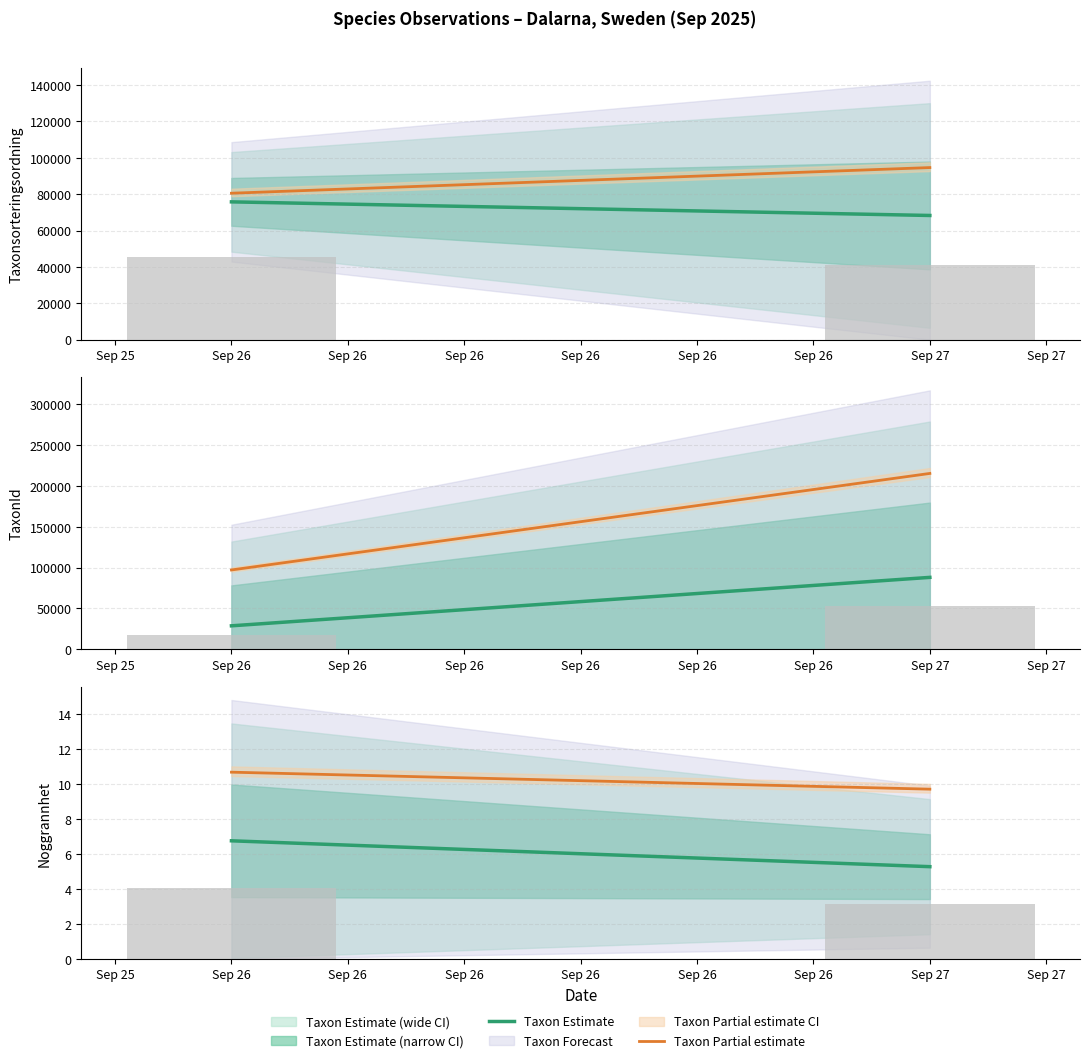

Which series has the widest spread of values?

TaxonId Partial estimate